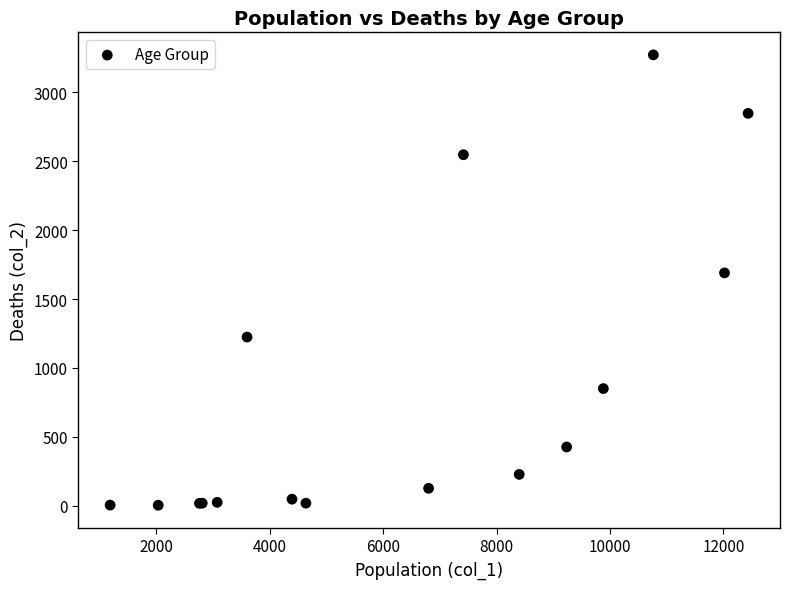

What Y value in the scatter plot is closest to 1638?

1690